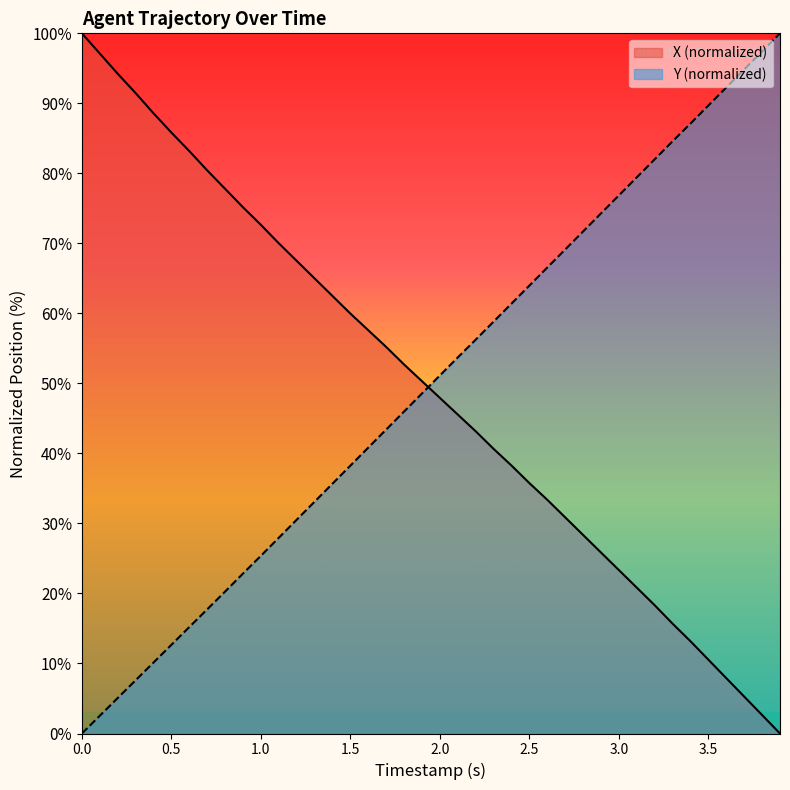

How many intersections are there between Y (normalized) and X (normalized)?

1